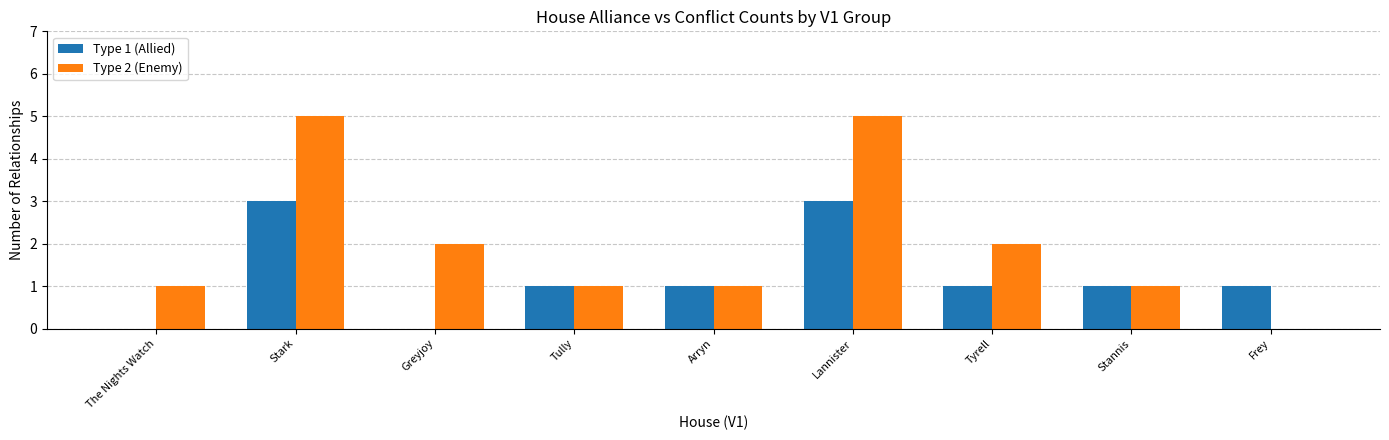

How many series are shown in this chart?

2